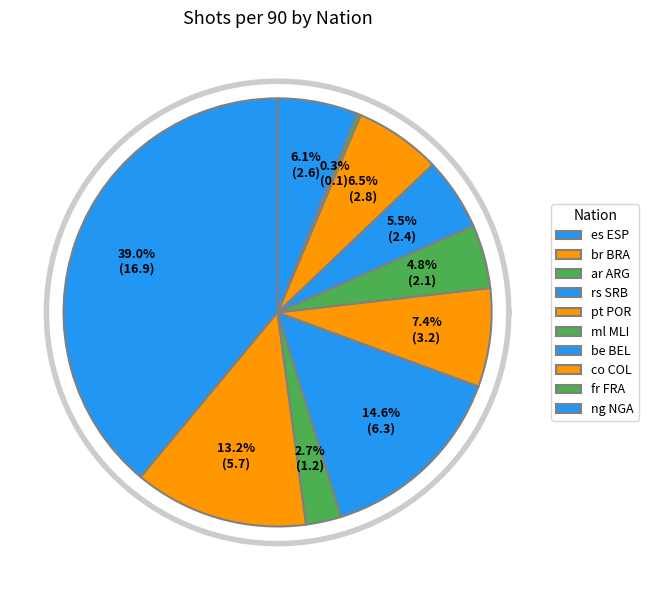

Is it true that co COL is 33% of the pie?

False